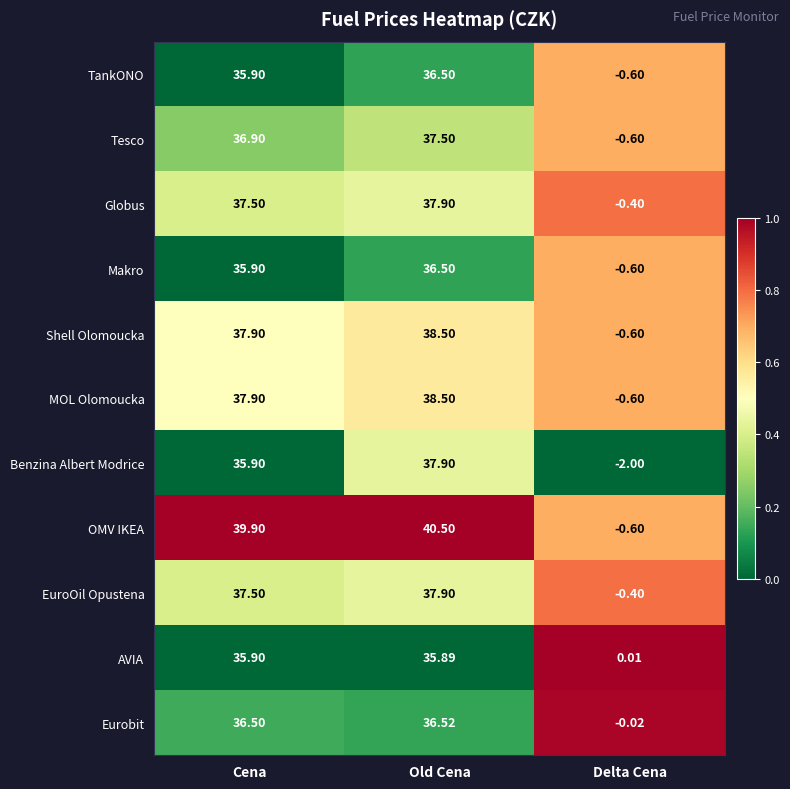

Which category has the highest value in the OMV IKEA series?

Old Cena